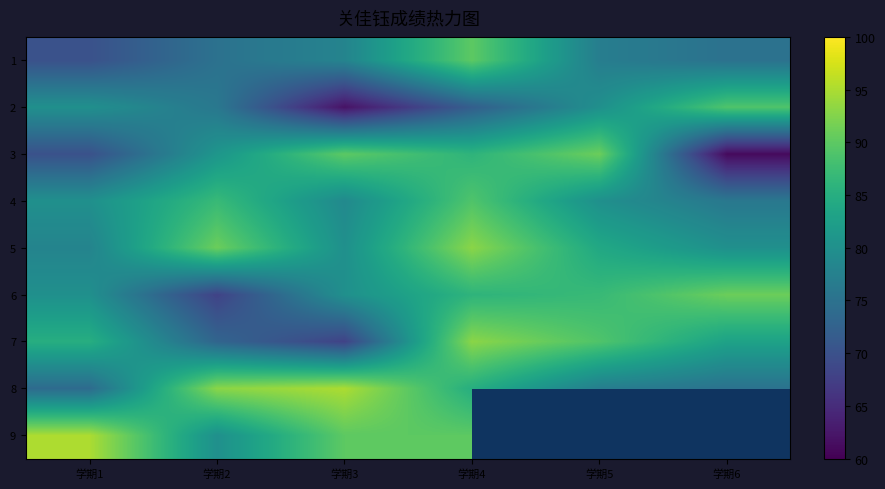

Rank the categories by 8 value from lowest to highest.

学期1, 学期6, 学期5, 学期4, 学期2, 学期3